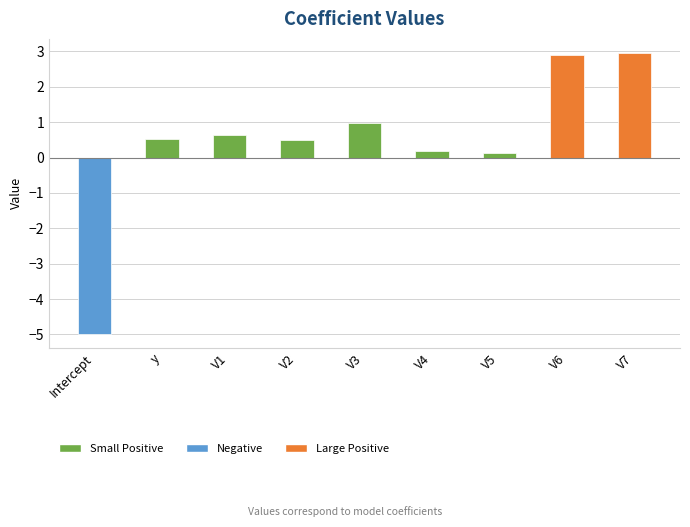

Reading left to right, what are all the values shown in this chart?

-5.0	0.5	0.6	0.5	1.0	0.2	0.1	2.9	3.0